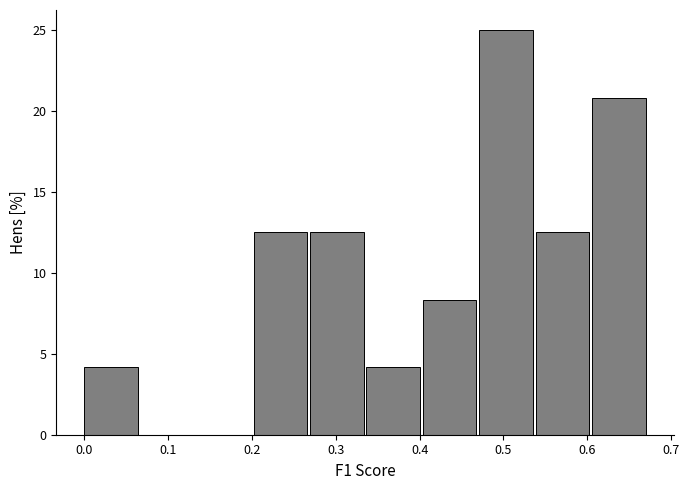

Reading left to right, transcribe this chart: for each bar, give the range it covers on the x-axis and its height. Neither the bar edges nor the heights are printed on the chart, so give them approximately, as read against the axes.

0.00 to 0.07: 4.0
0.07 to 0.13: 0
0.13 to 0.20: 0
0.20 to 0.27: 12.5
0.27 to 0.34: 12.5
0.34 to 0.40: 4.0
0.40 to 0.47: 8.5
0.47 to 0.54: 25.0
0.54 to 0.61: 12.5
0.61 to 0.67: 21.0